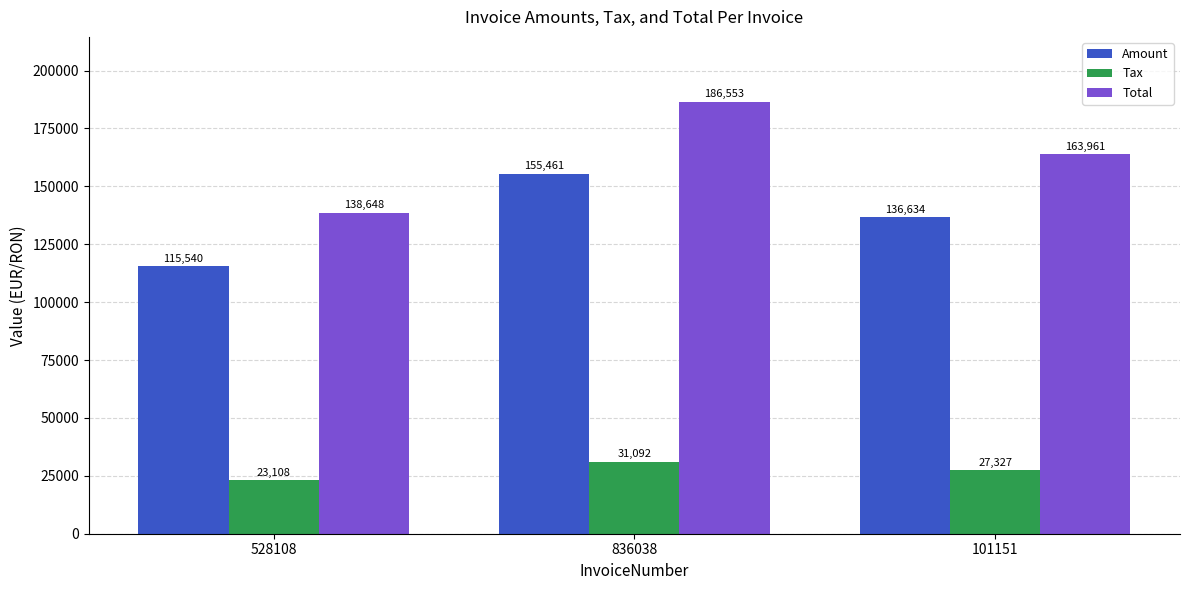

List the labels in order of Total value, largest first.

836038, 101151, 528108